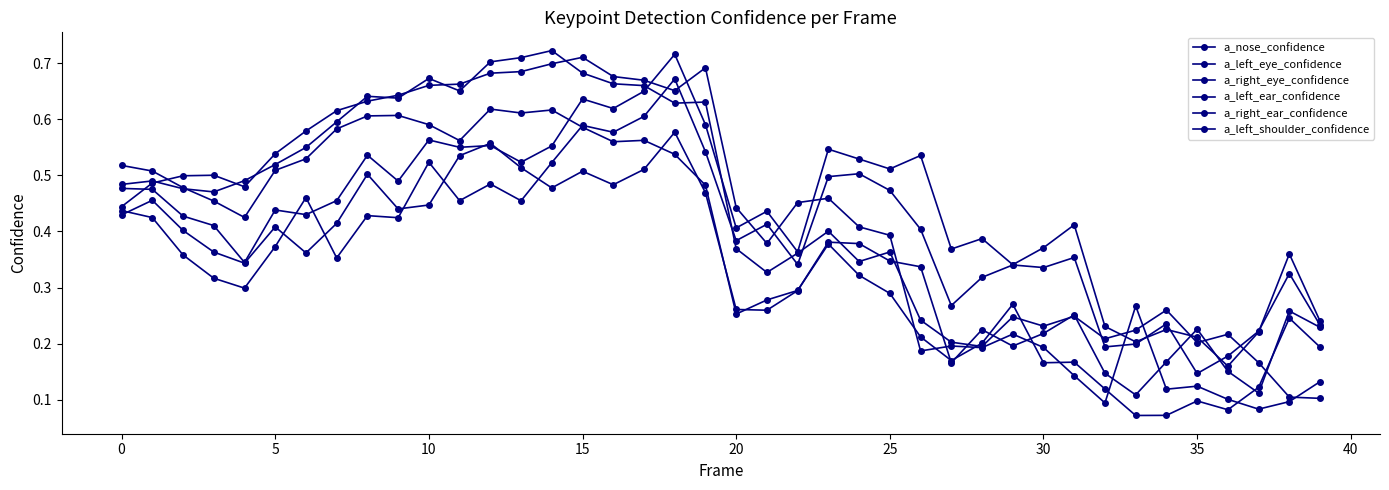

Does the chart have visible grid lines?

No